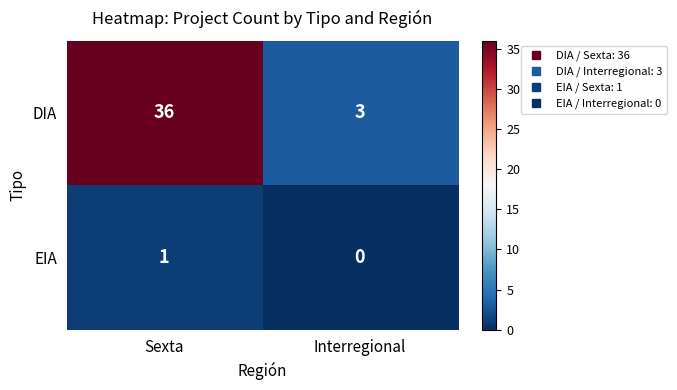

What is the difference between the highest and lowest values at Interregional?

3